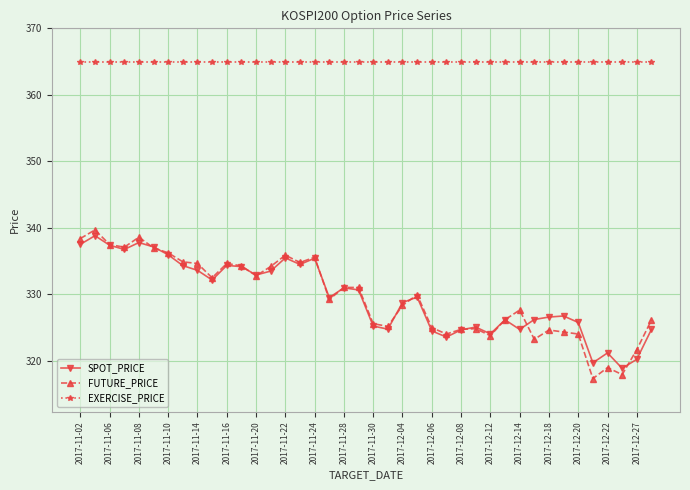

Which series has the largest total across all categories?

EXERCISE_PRICE